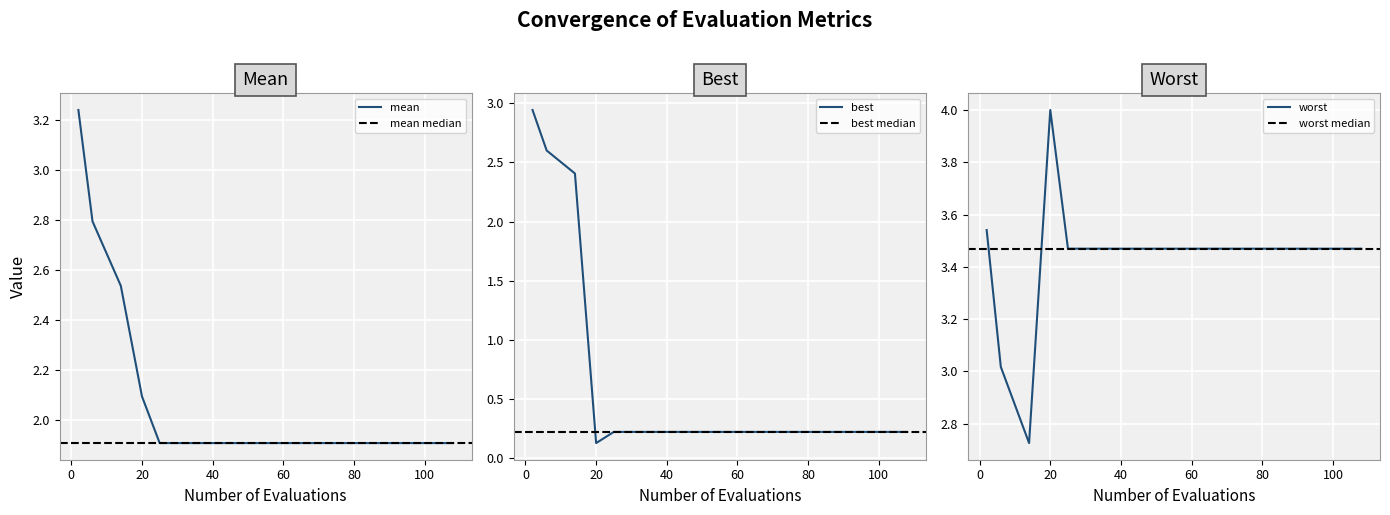

Which series has the largest range (max minus min)?

best